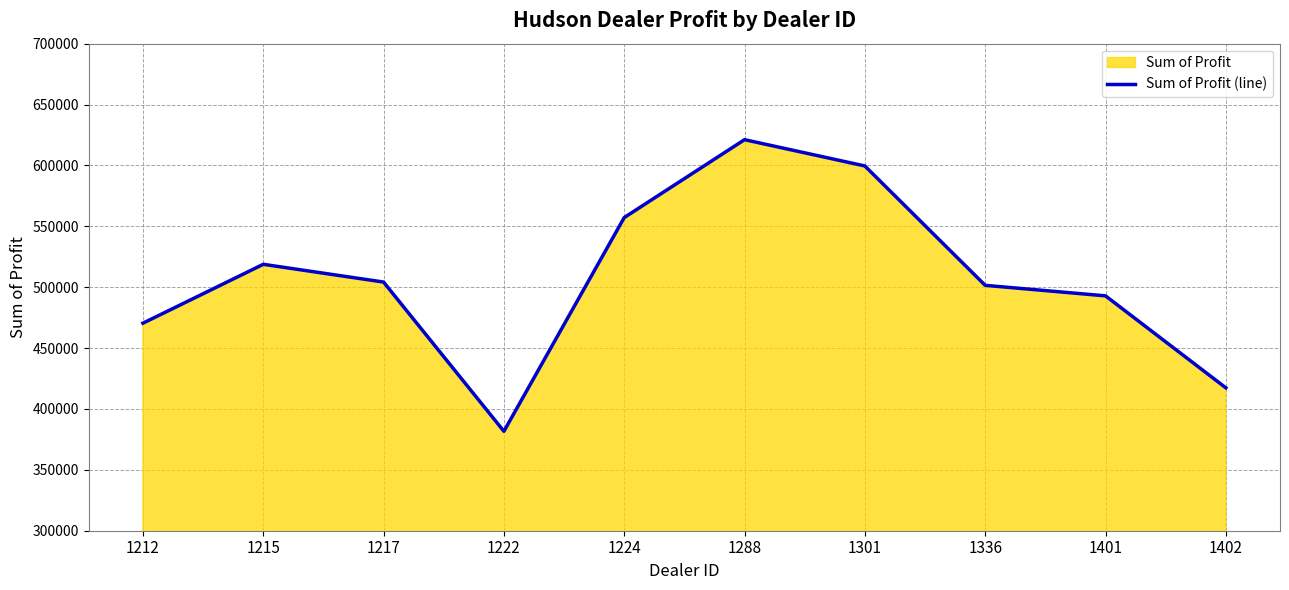

How many points are lower than both their immediate neighbors (excluding endpoints)?

1